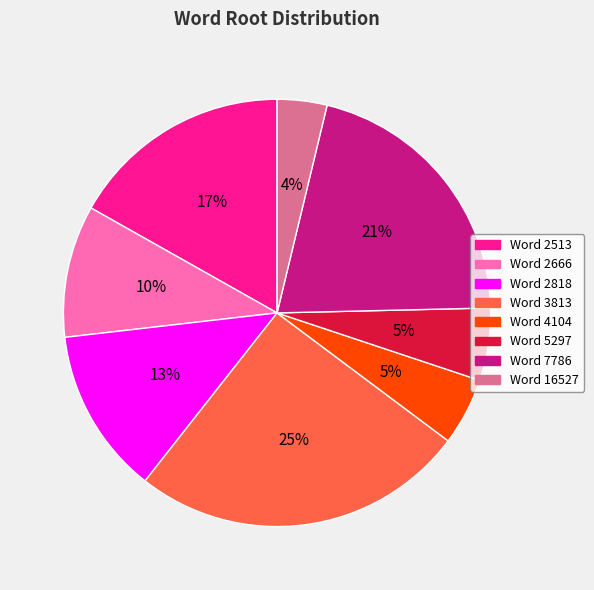

To the nearest percent, what is the average slice percentage?

12%